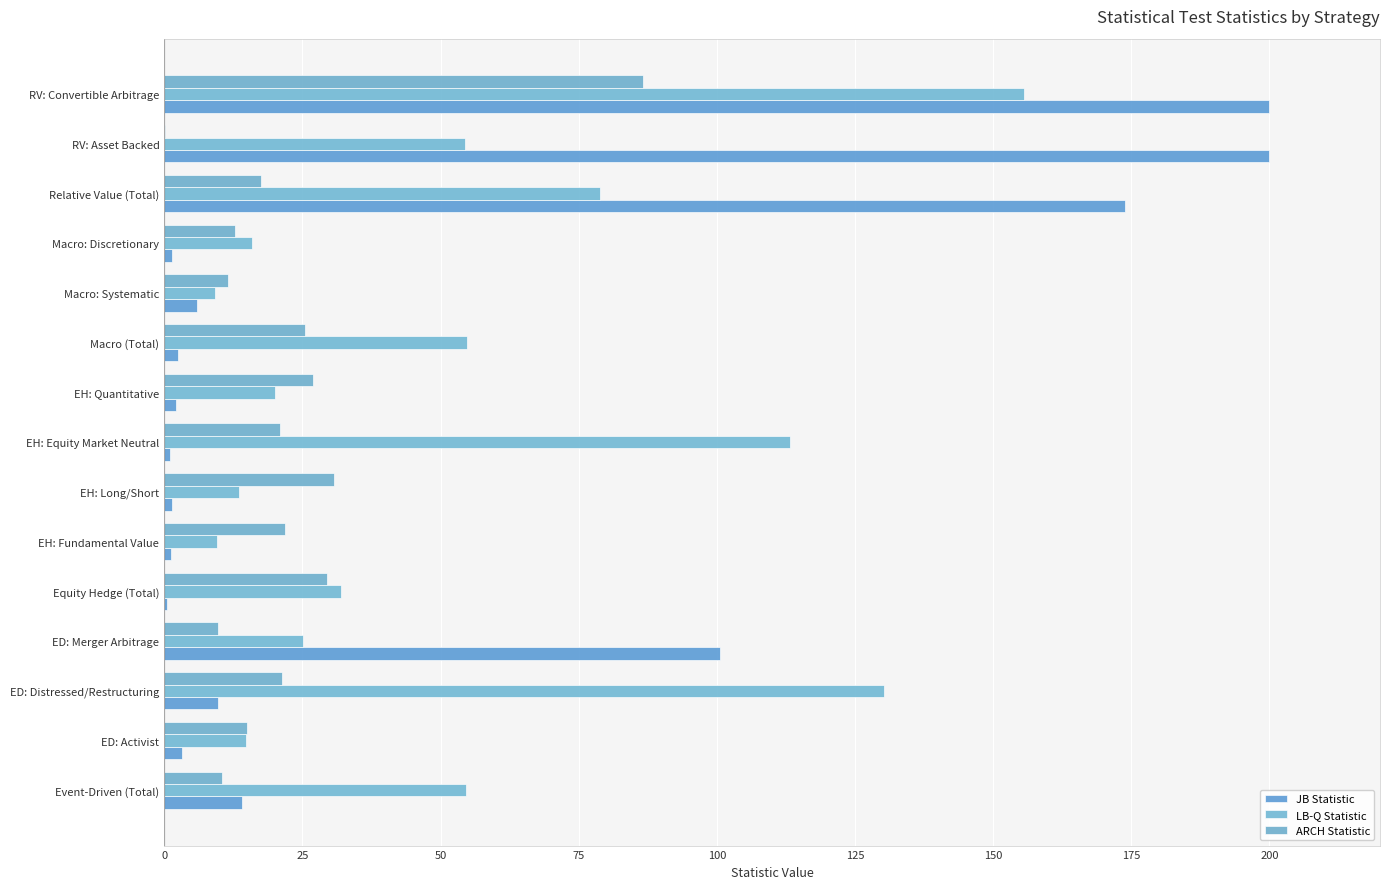

How many categories are shown in the chart?

15